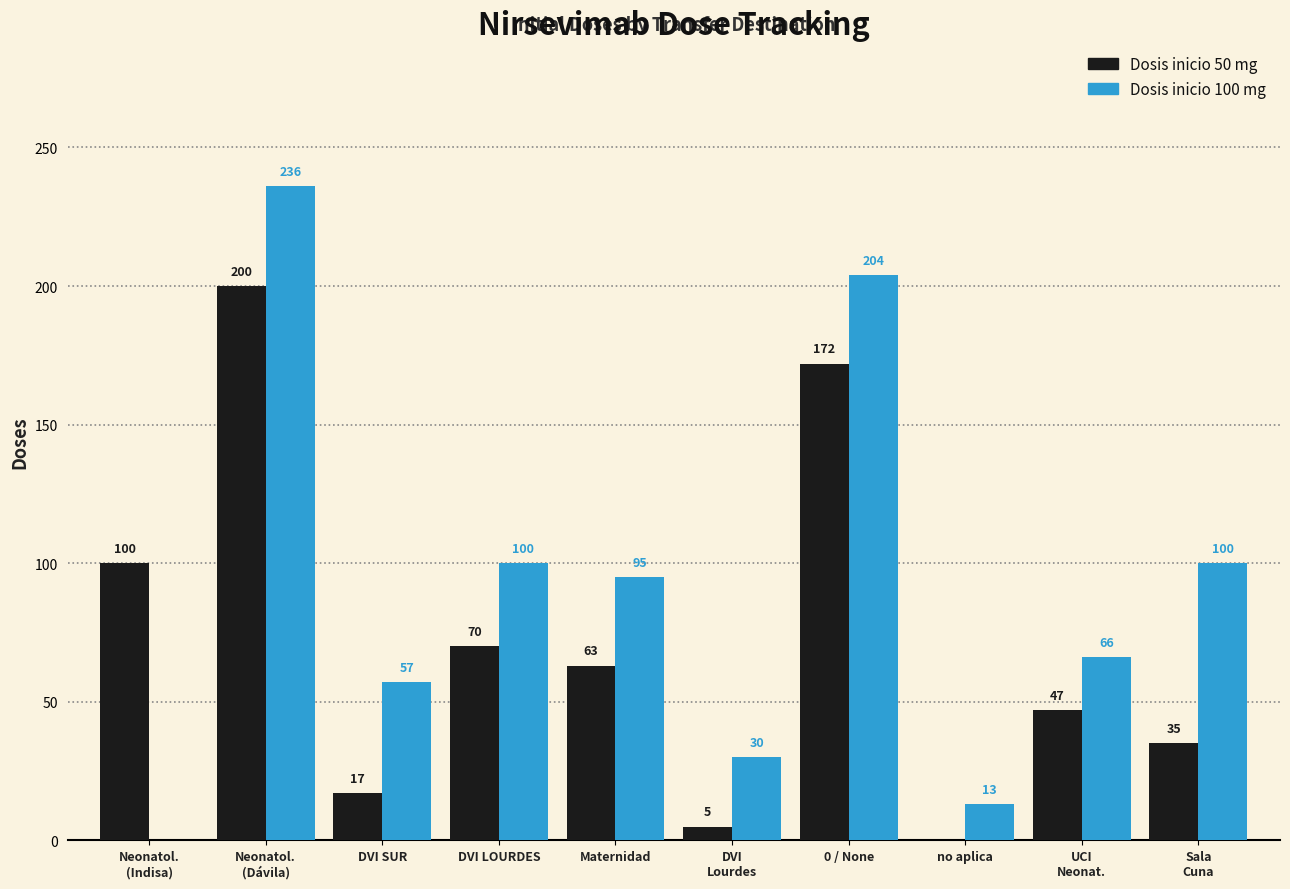

What is the maximum value for Dosis inicio 50 mg?

200